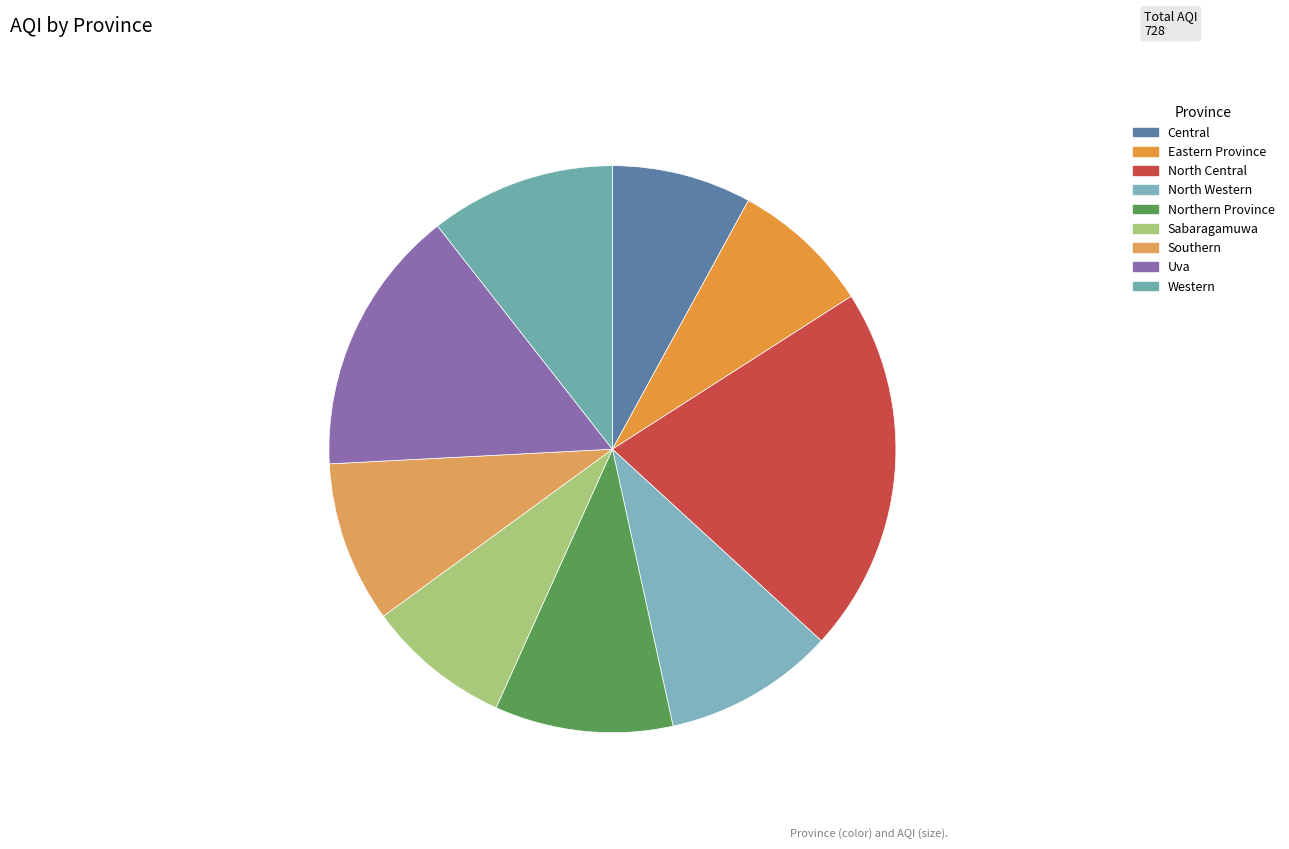

How many segments does this pie chart have?

9